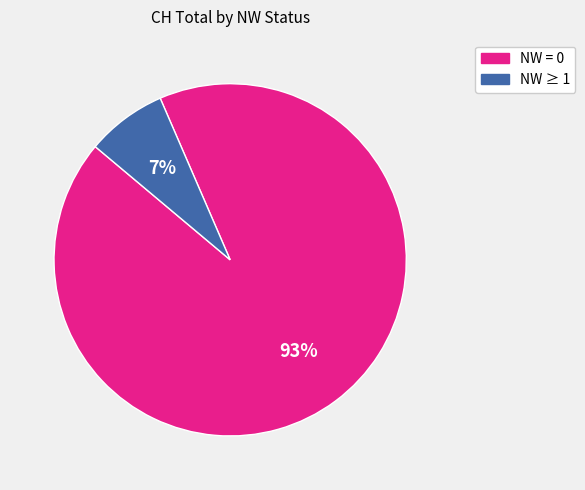

To the nearest percent, what is the average slice percentage?

50%